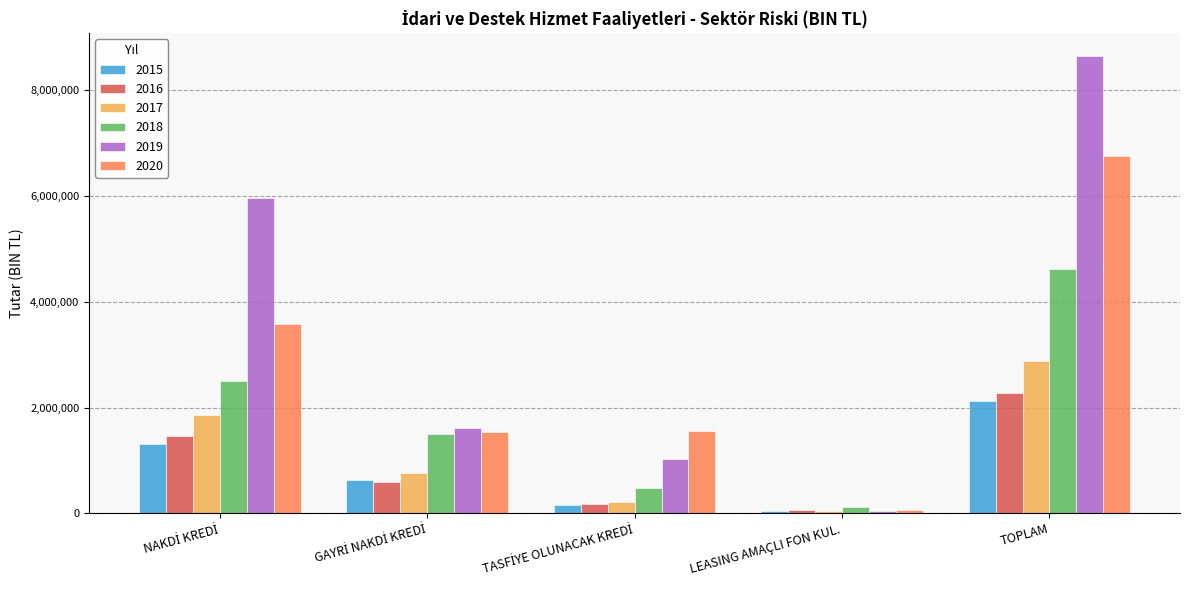

Are the bars horizontal?

No